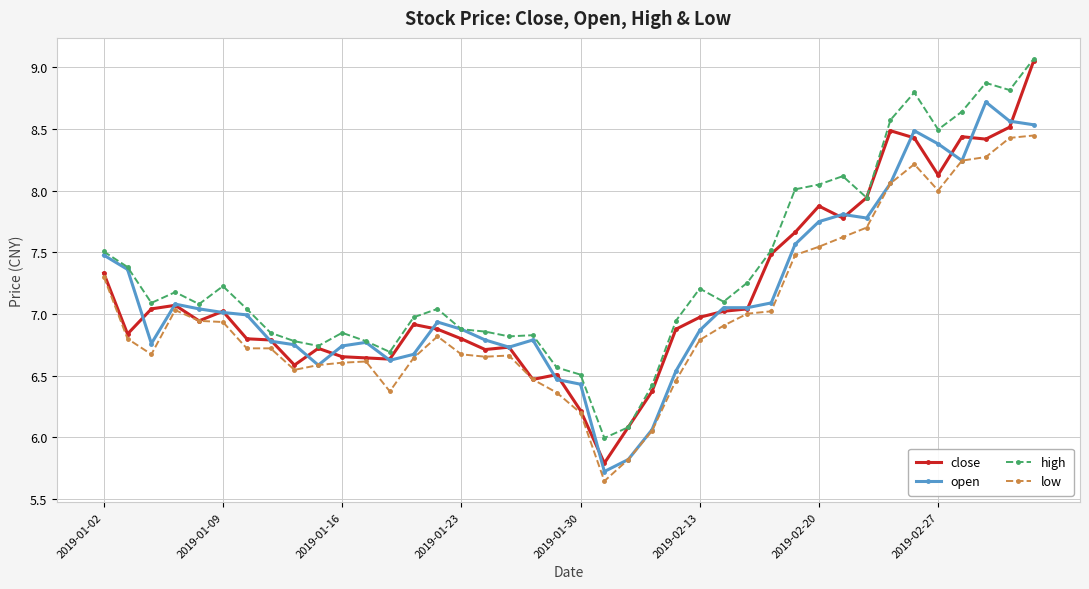

True or false: high and low cross at least once.

False